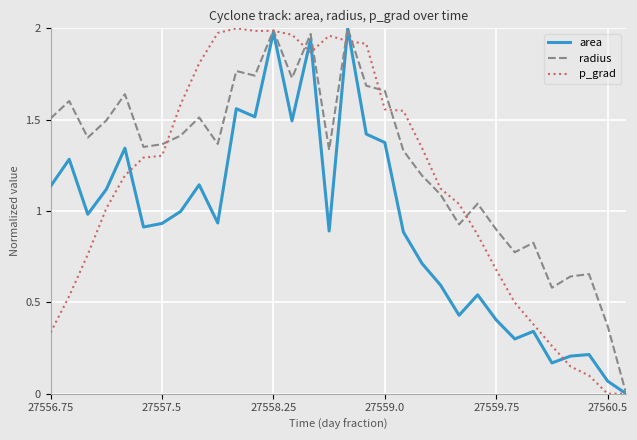

Which series has the largest total across all categories?

radius